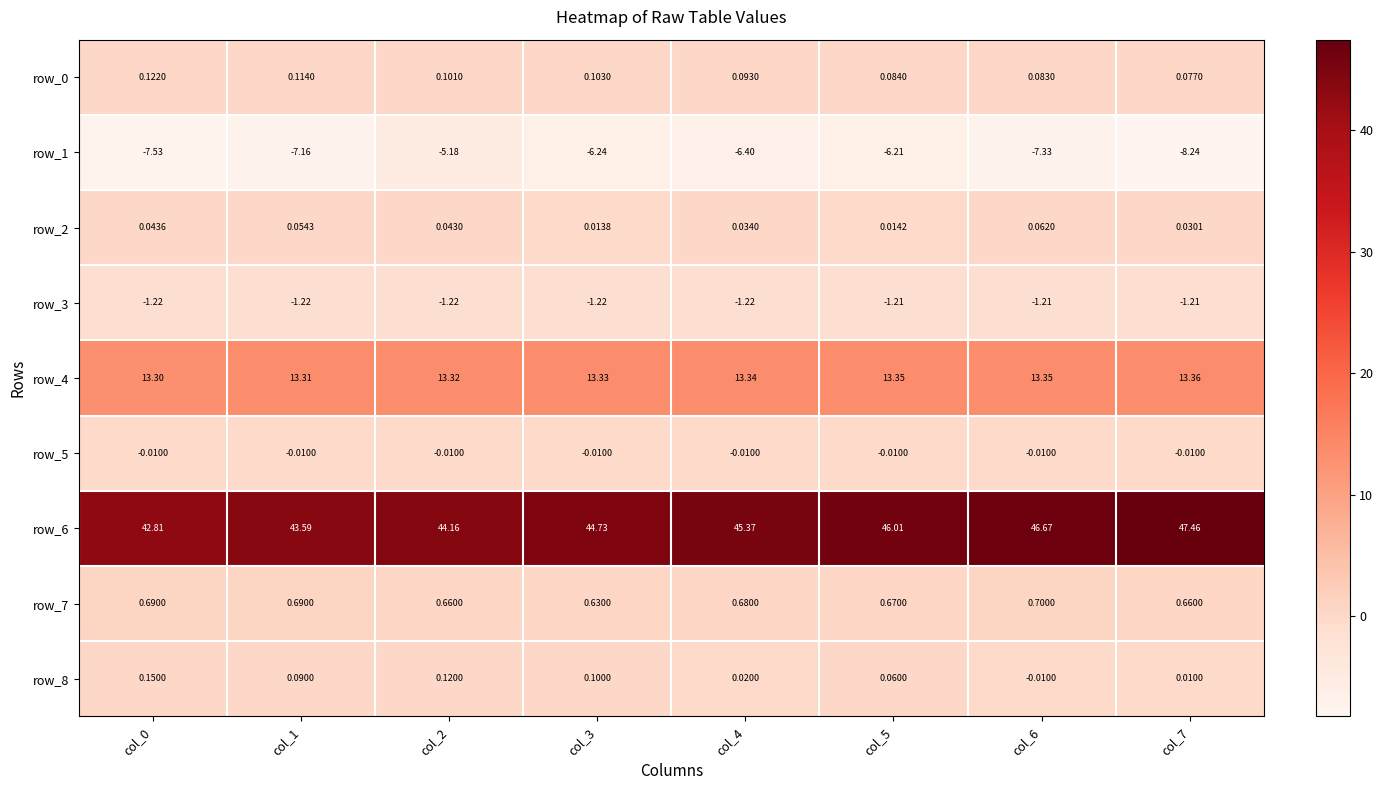

Is the value of row_4 at col_4 greater than the value of row_5 at col_6?

Yes